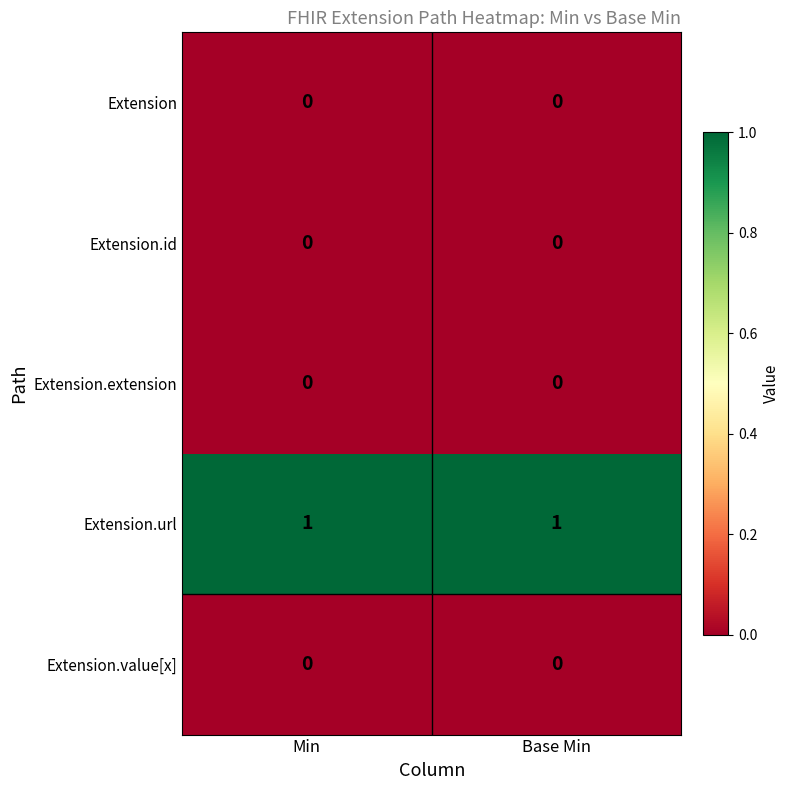

What is the spread (max minus min) of values at Base Min?

1